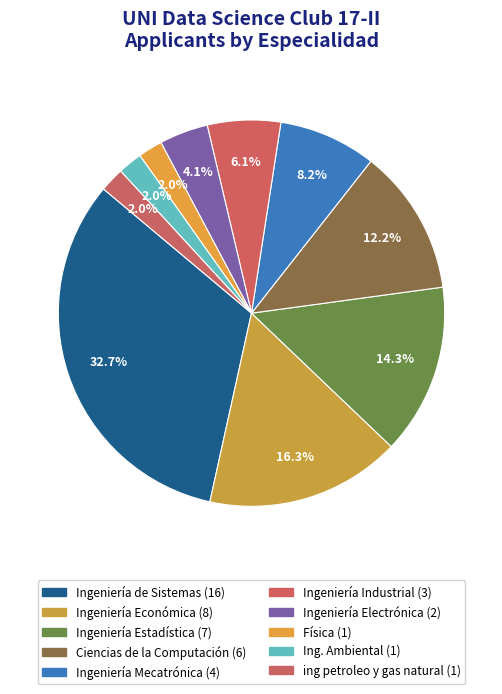

Does any single category account for the majority?

No